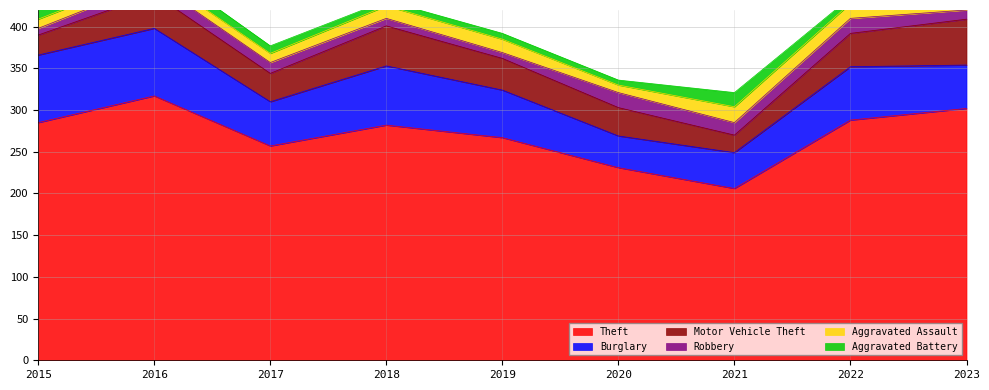

Which series has the largest total across all categories?

Theft